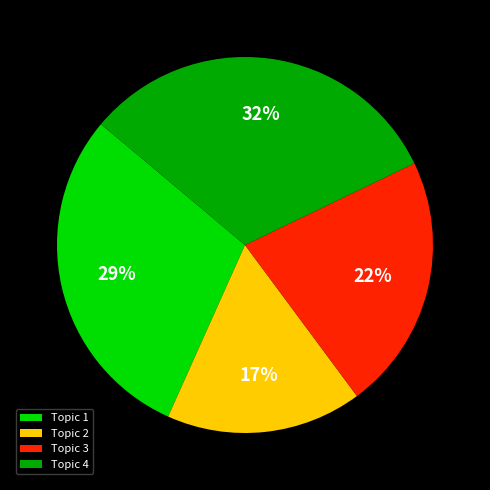

Is there any slice that represents more than half of the pie?

No